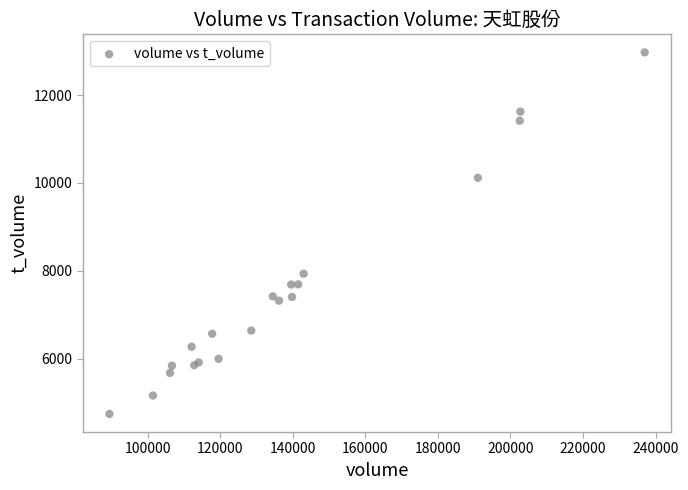

What Y value in the scatter plot is closest to 8857?

7935